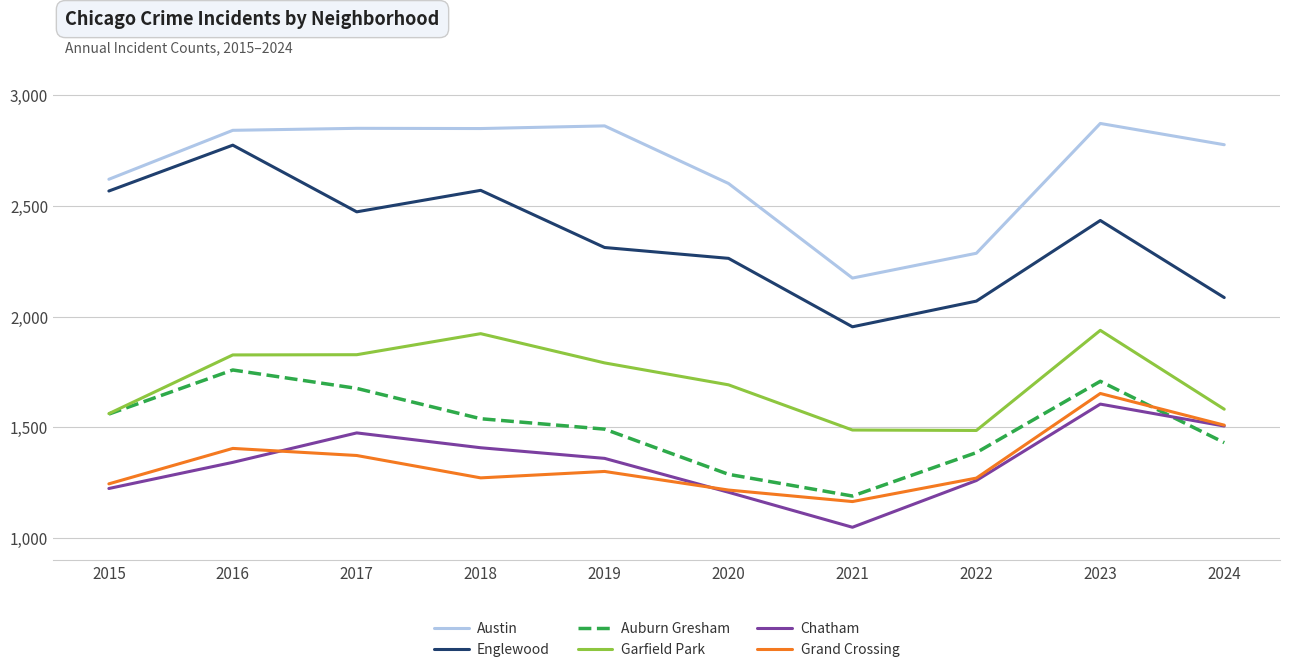

True or false: Auburn Gresham and Austin intersect in this chart.

False